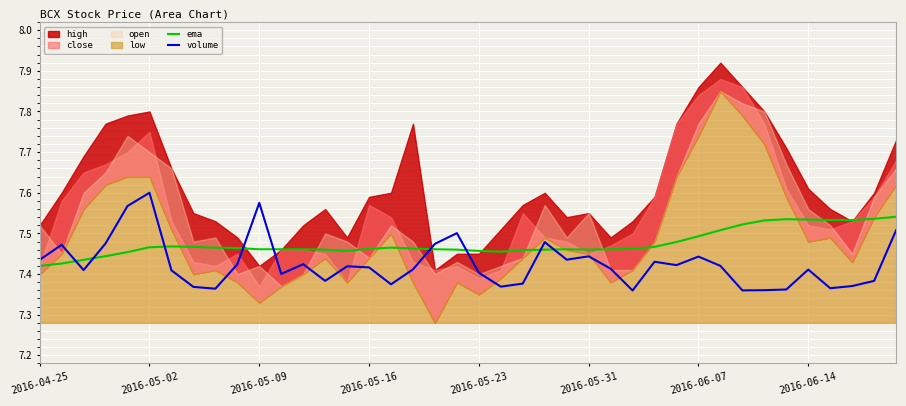

Is it true that ema equals 11.1 at 27?

False